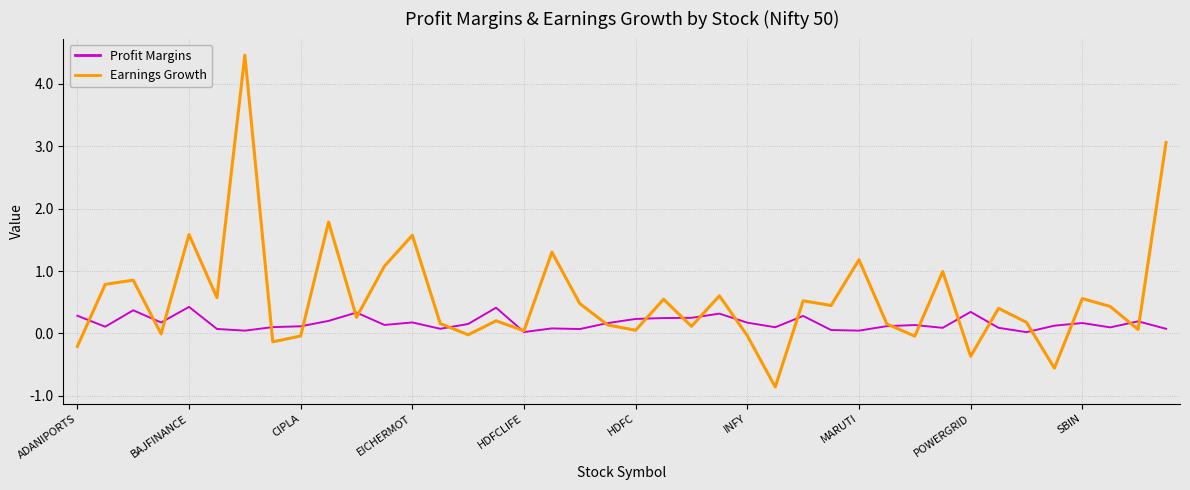

List the series in order of their overall mean, highest first.

Earnings Growth, Profit Margins